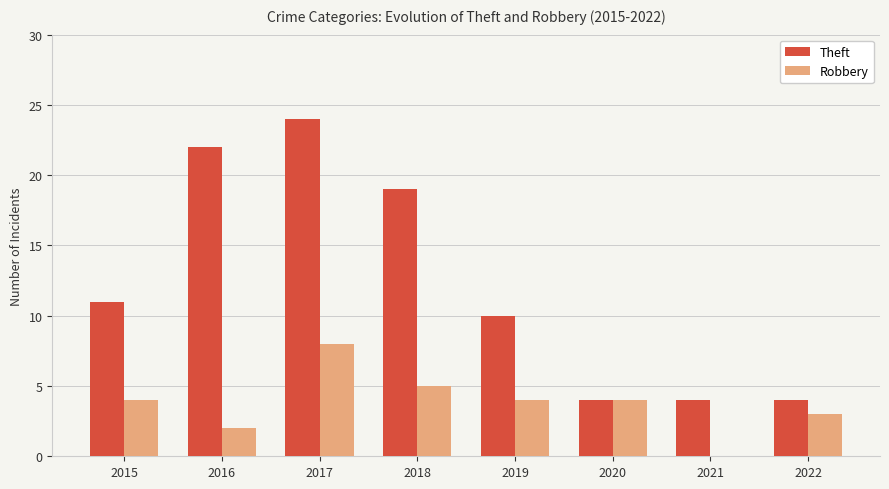

Reading right to left, extract all data points from this chart.

Theft: 2022=4	2021=4	2020=4	2019=10	2018=19	2017=24	2016=22	2015=11
Robbery: 2022=3	2021=0	2020=4	2019=4	2018=5	2017=8	2016=2	2015=4